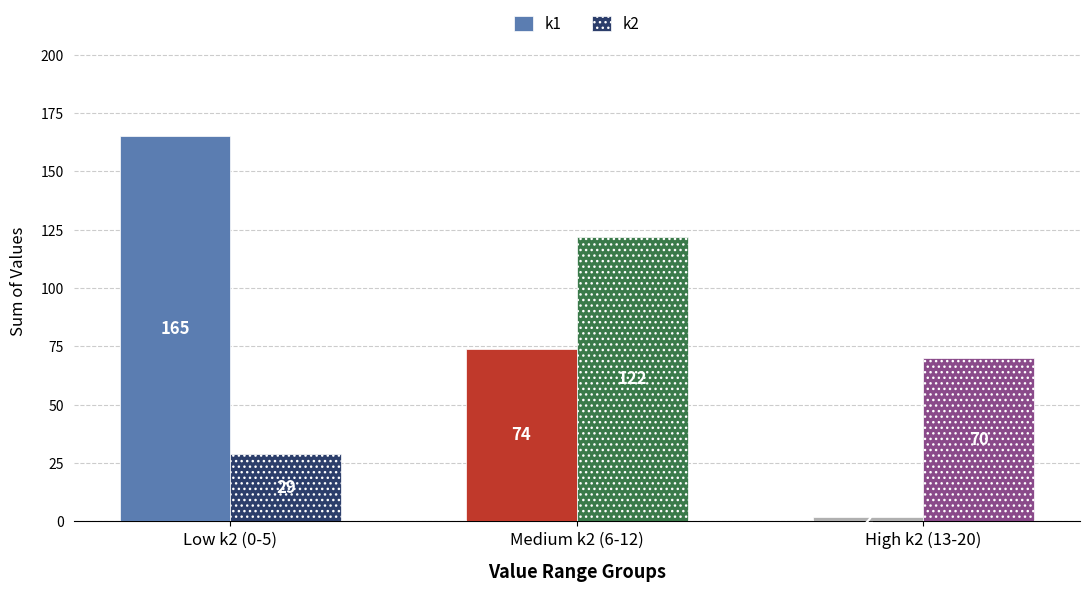

The k1 series shows 36 at Medium k2 (6-12). True or false?

False